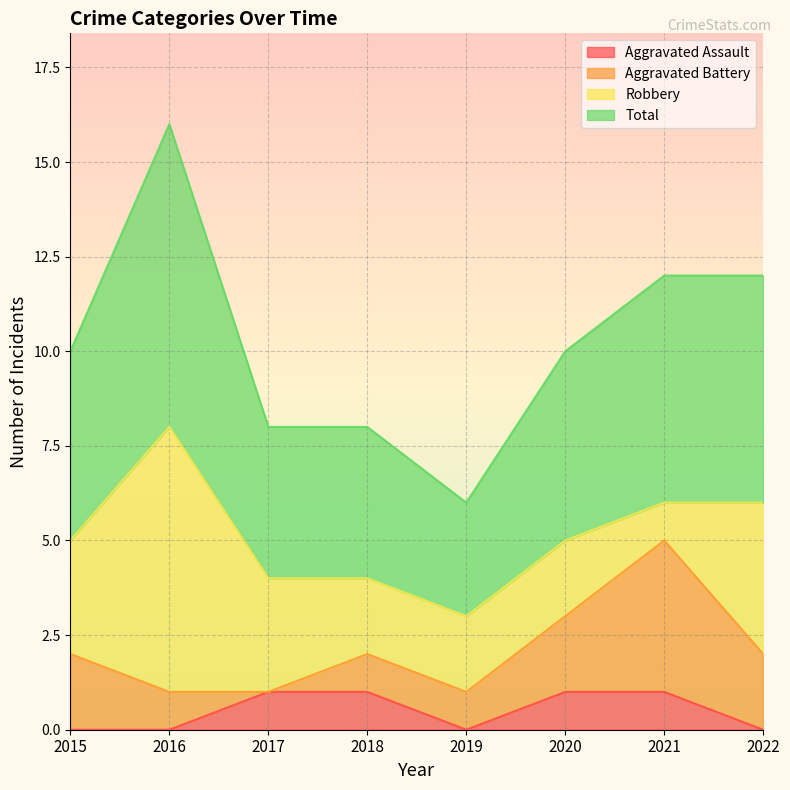

True or false: Total has more than 1 interior local peaks.

False